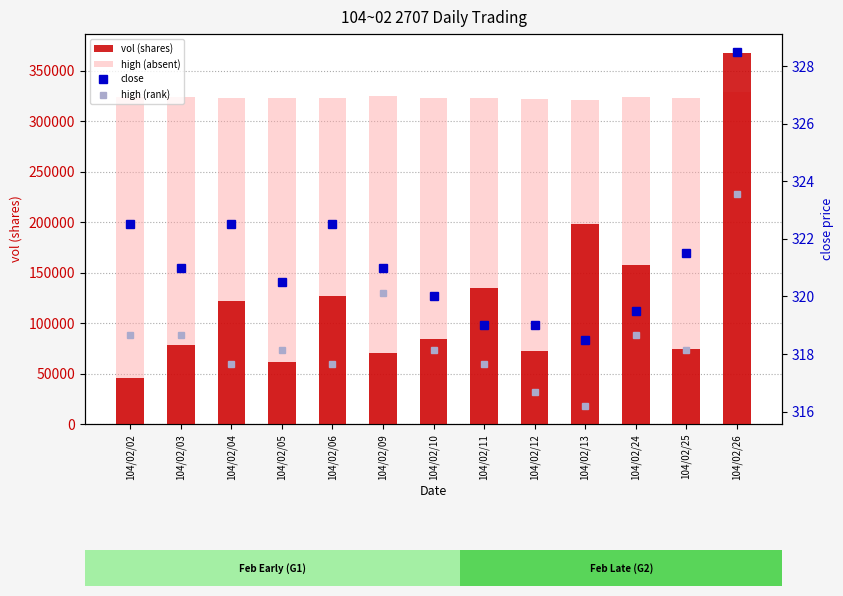

At which label is close closest to 323?

104/02/02